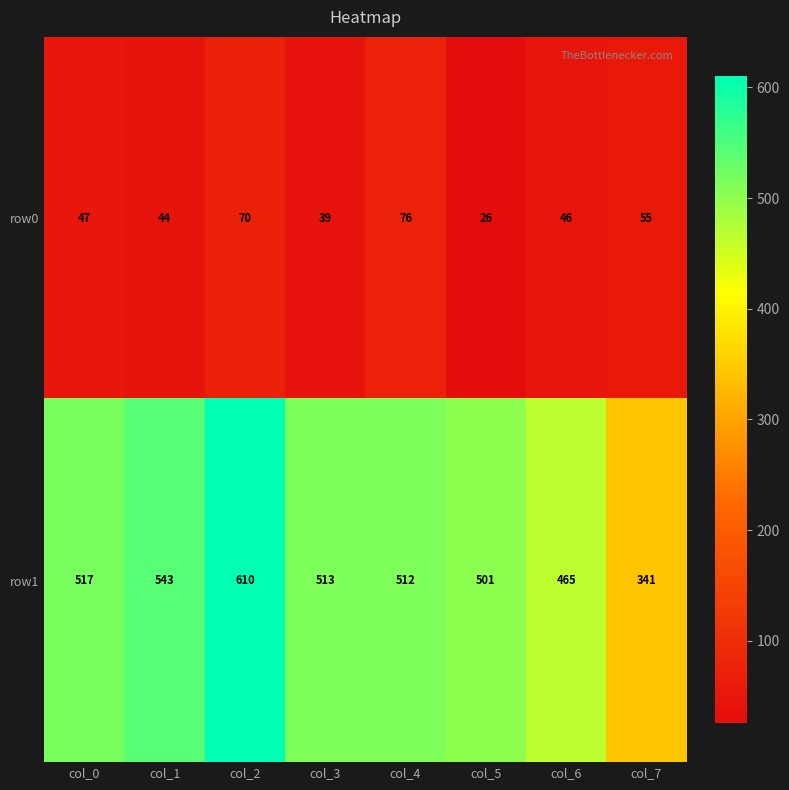

The row1 series shows 517 at col_0. True or false?

True